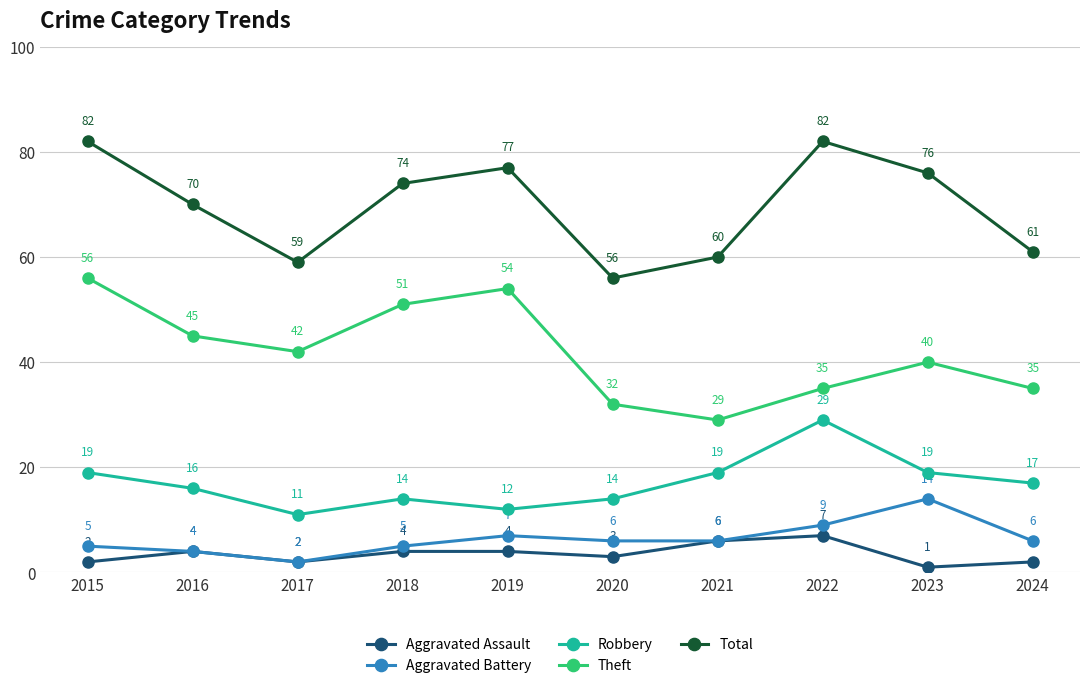

True or false: Aggravated Assault has a value of 7 at 2019.

False